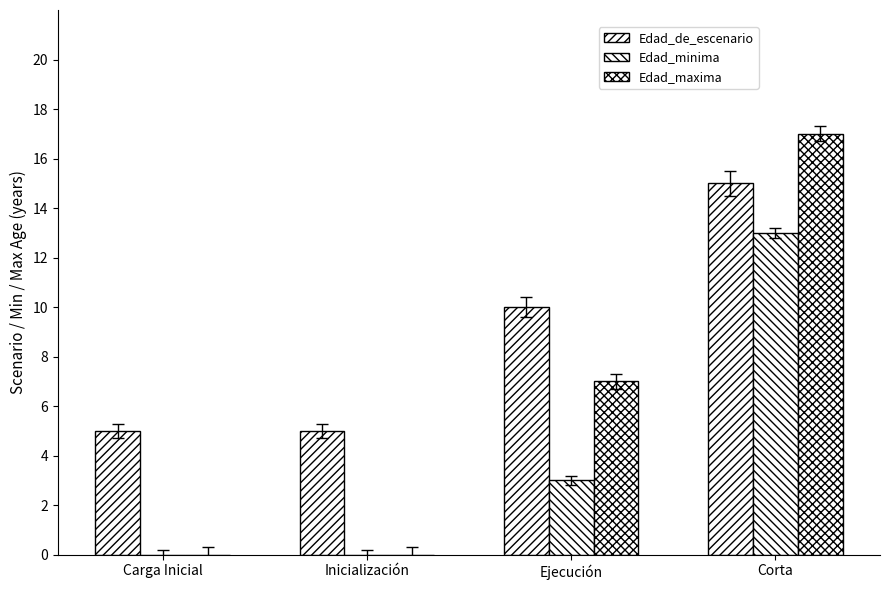

Is it true that Edad_maxima equals 17 at Corta?

True